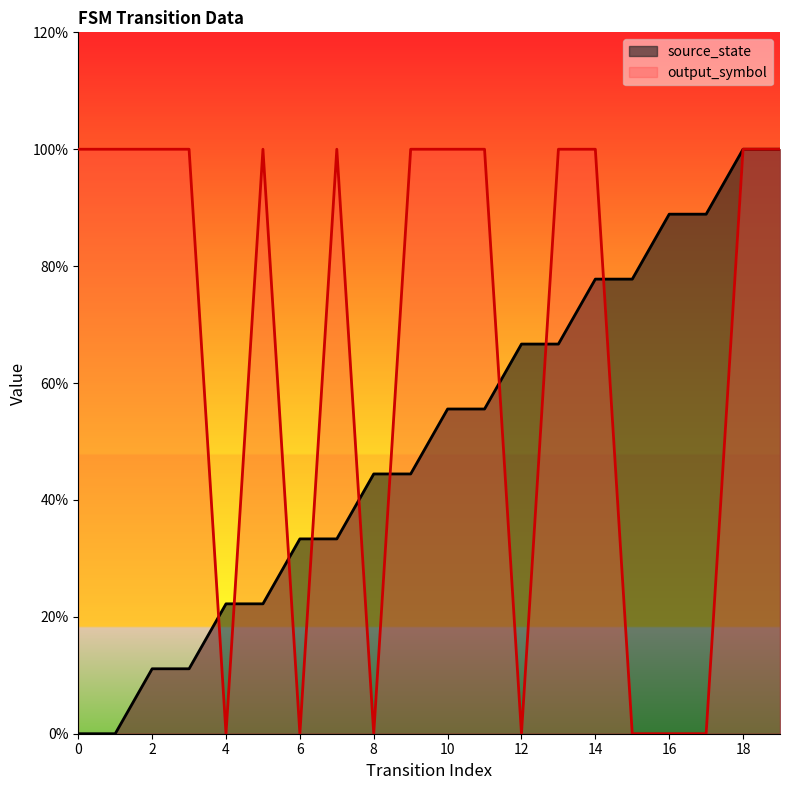

What is the value of the source_state point at the 3rd from the left?

0.1